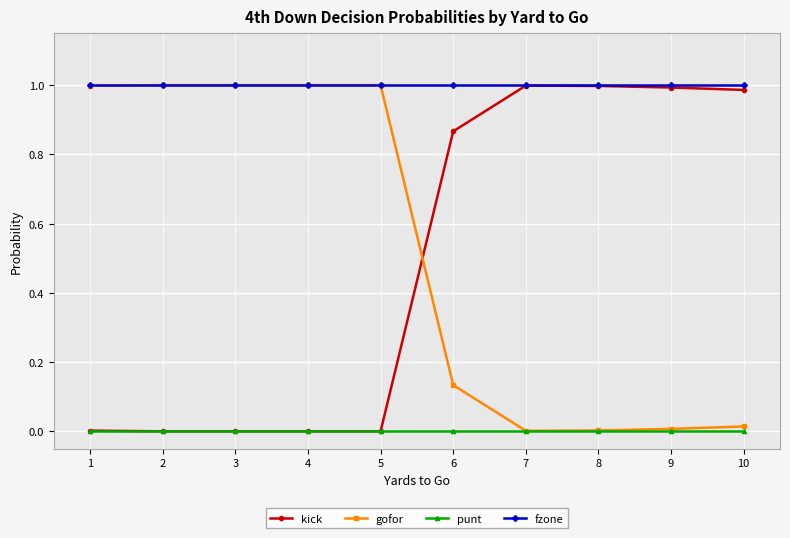

What is the total value across all series at 4?

2.0